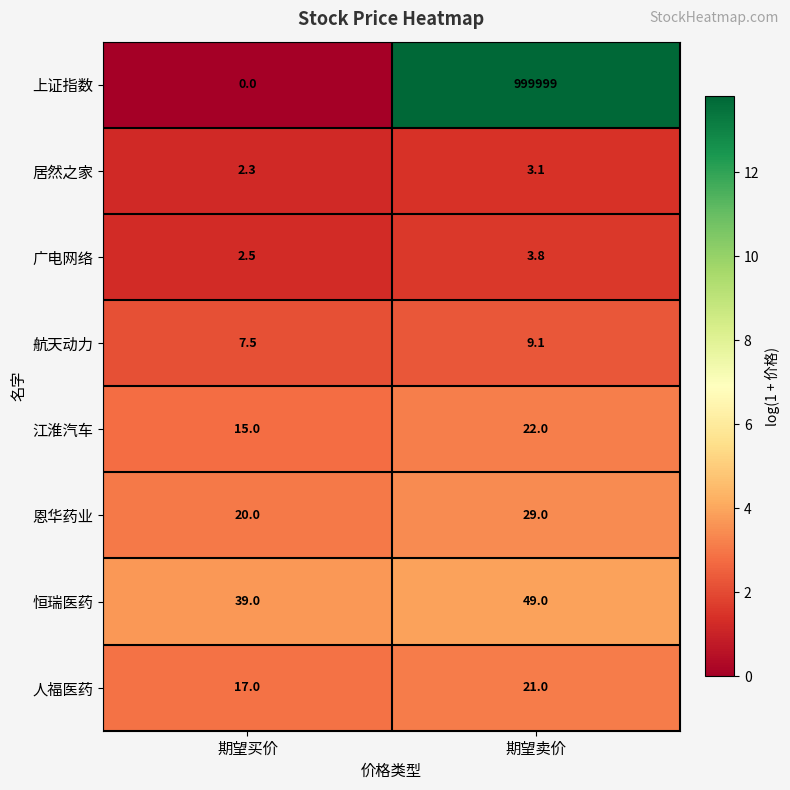

Which label corresponds to the largest value in the chart?

期望卖价